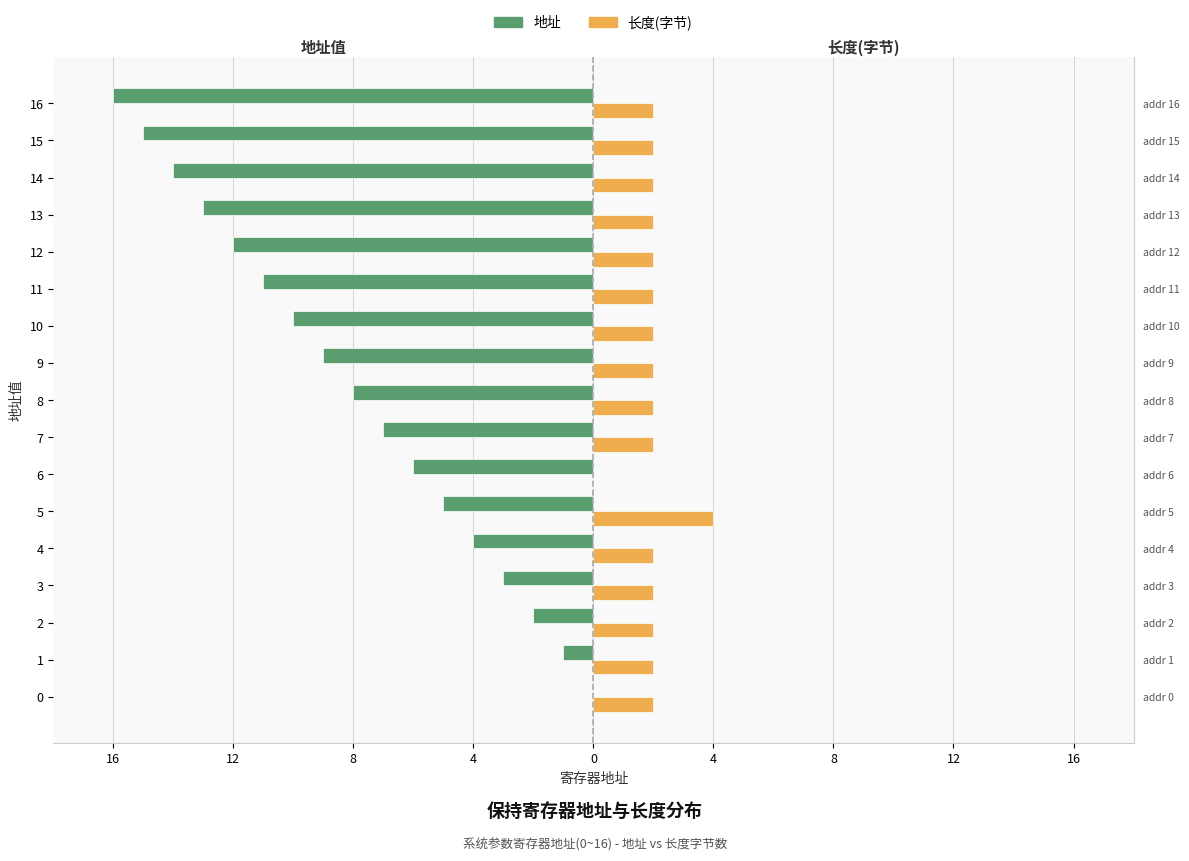

What are all the series names shown in the legend?

地址, 长度(字节)